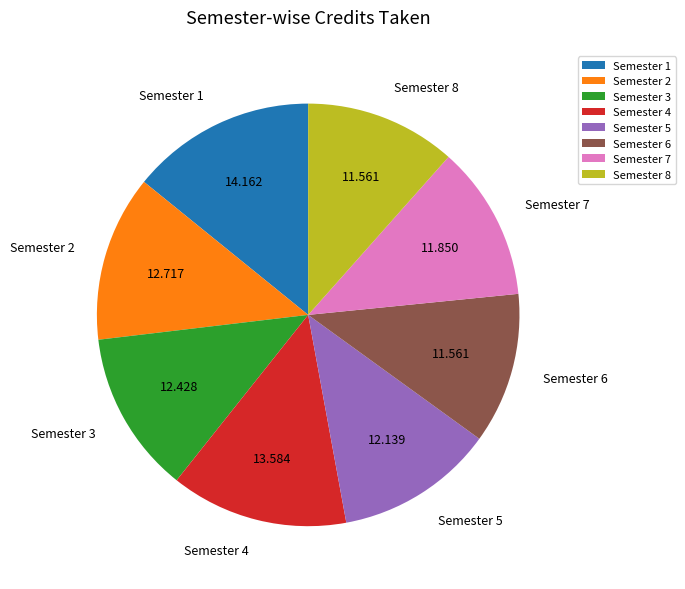

Is Semester 5 the majority of the pie?

No